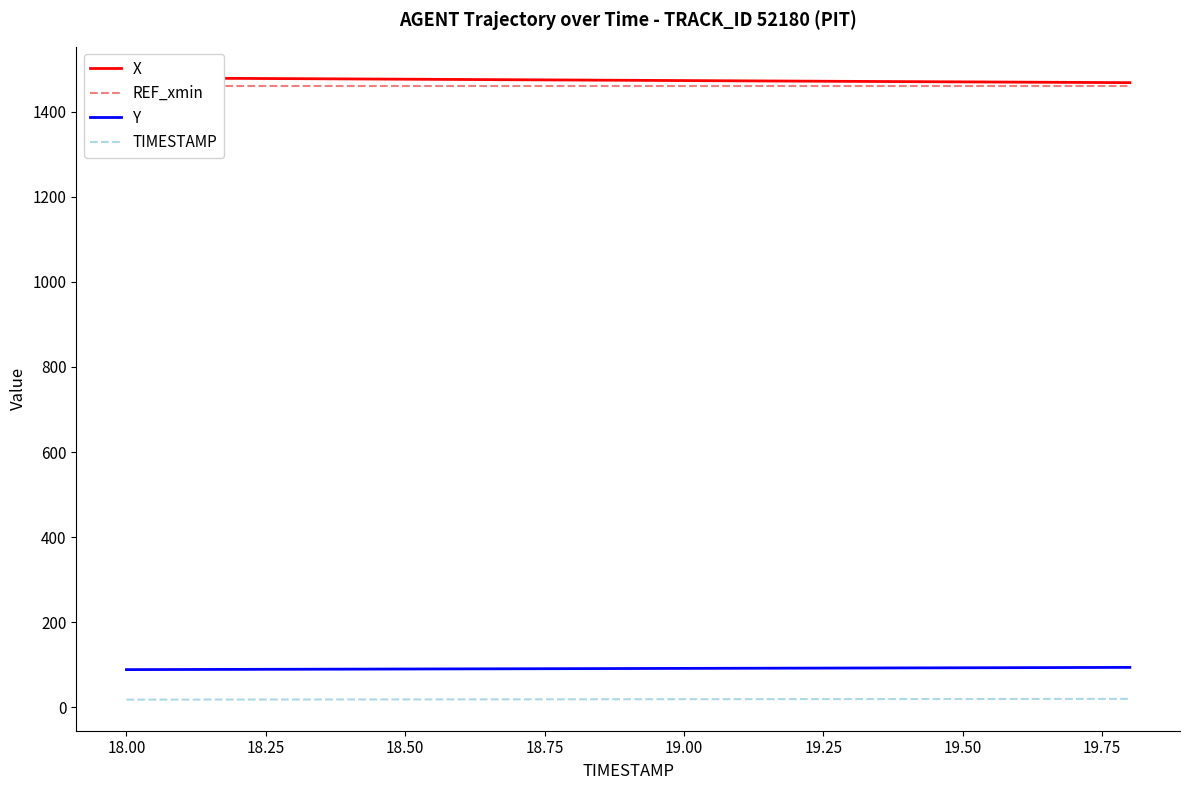

Which series has the largest total across all categories?

X